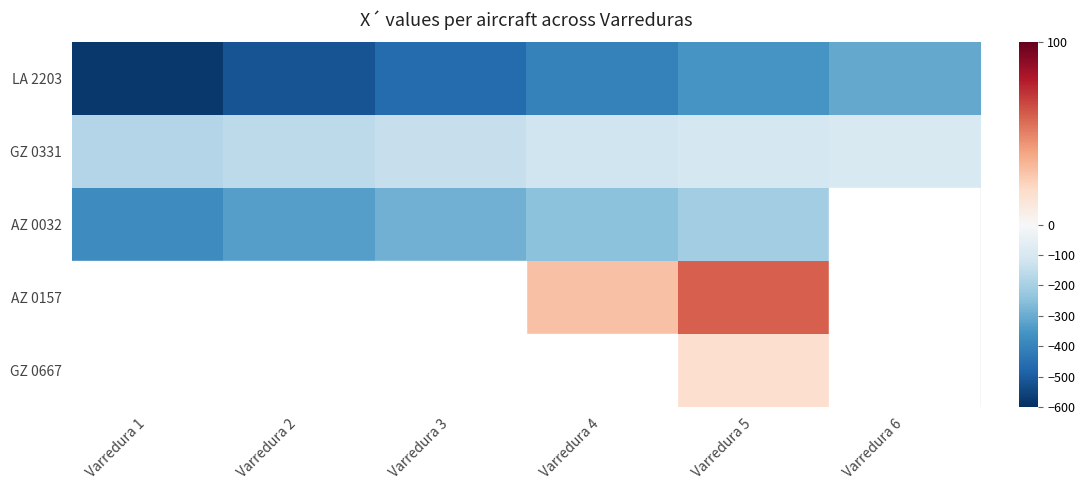

Which category has the highest value across all series?

Varredura 5